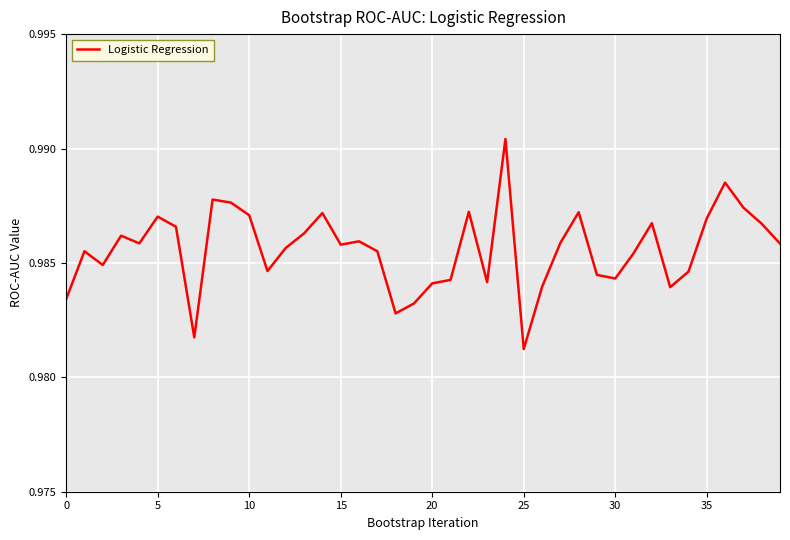

How many lines are shown in the chart?

1